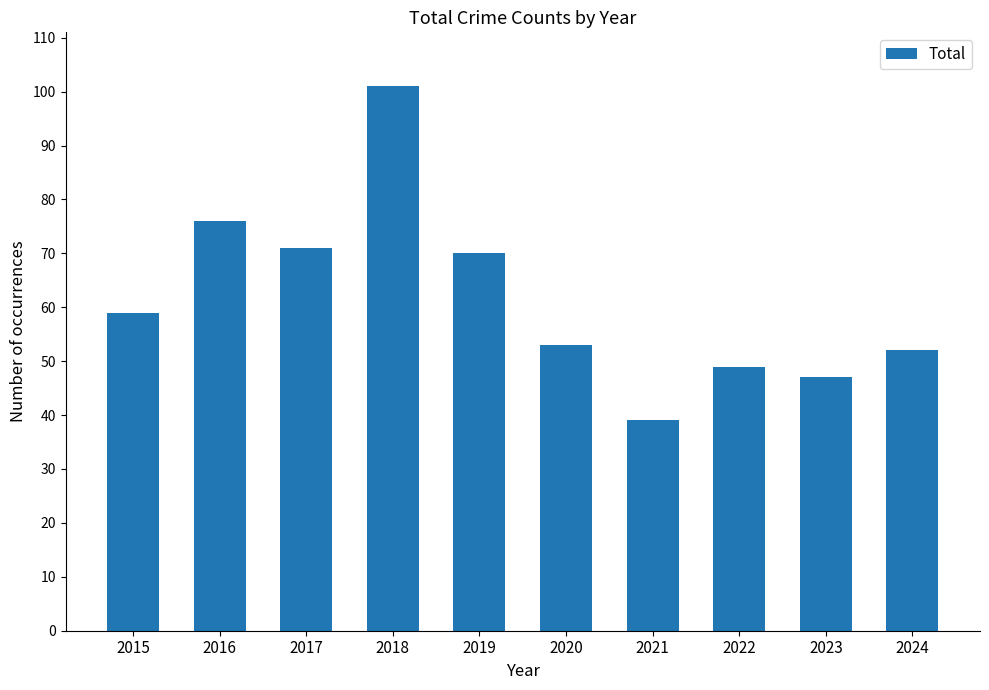

Reading left to right, what are all the values shown in this chart?

59	76	71	101	70	53	39	49	47	52